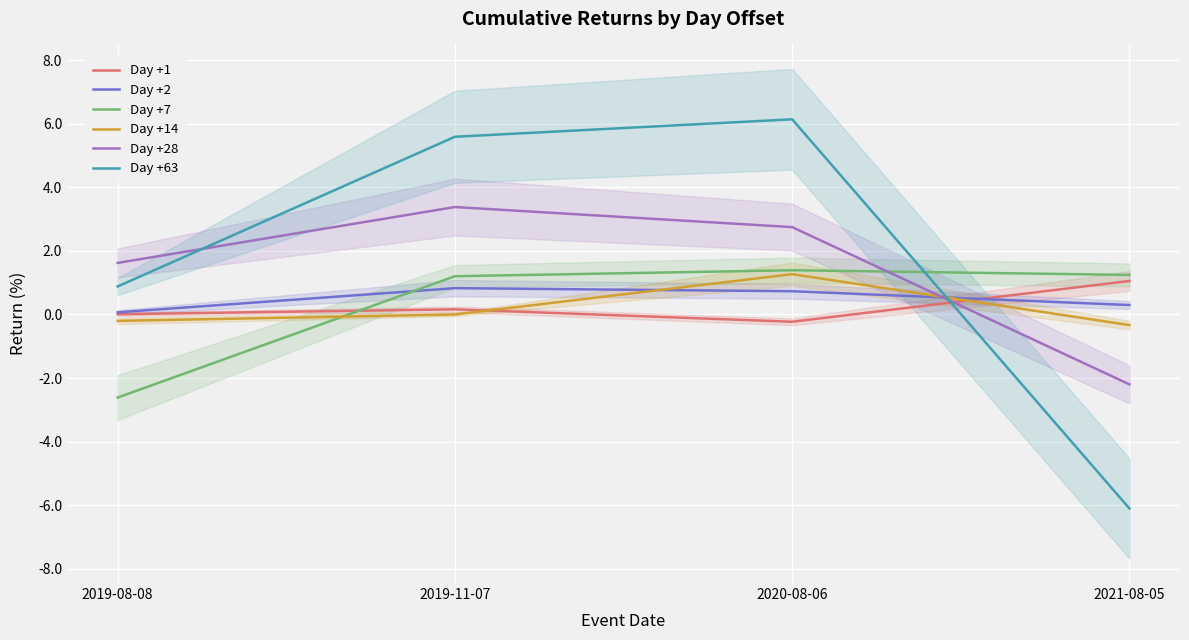

Reading right to left, what are all the values shown in this chart?

Day +1: 1.1	-0.2	0.2	0.0
Day +2: 0.3	0.7	0.8	0.1
Day +7: 1.2	1.4	1.2	-2.6
Day +14: -0.3	1.3	0.0	-0.2
Day +28: -2.2	2.7	3.4	1.6
Day +63: -6.1	6.1	5.6	0.9